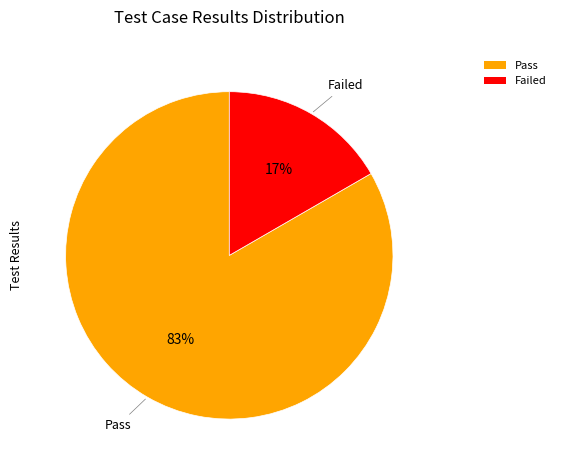

Which slice represents more than half of the pie?

Pass